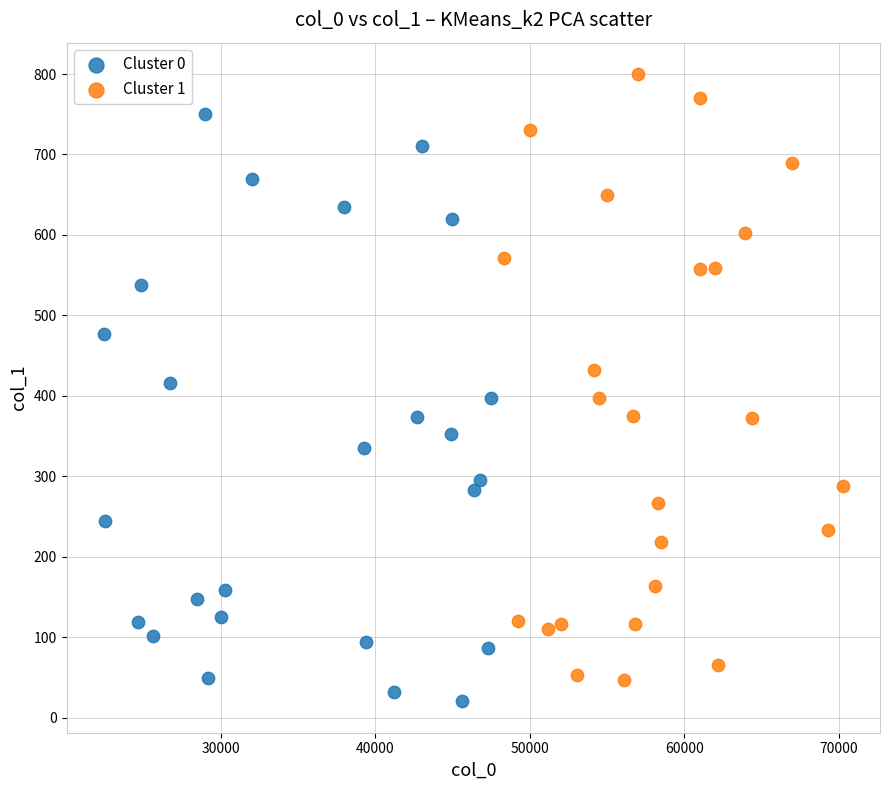

Which series contains the highest Y value?

Cluster 1